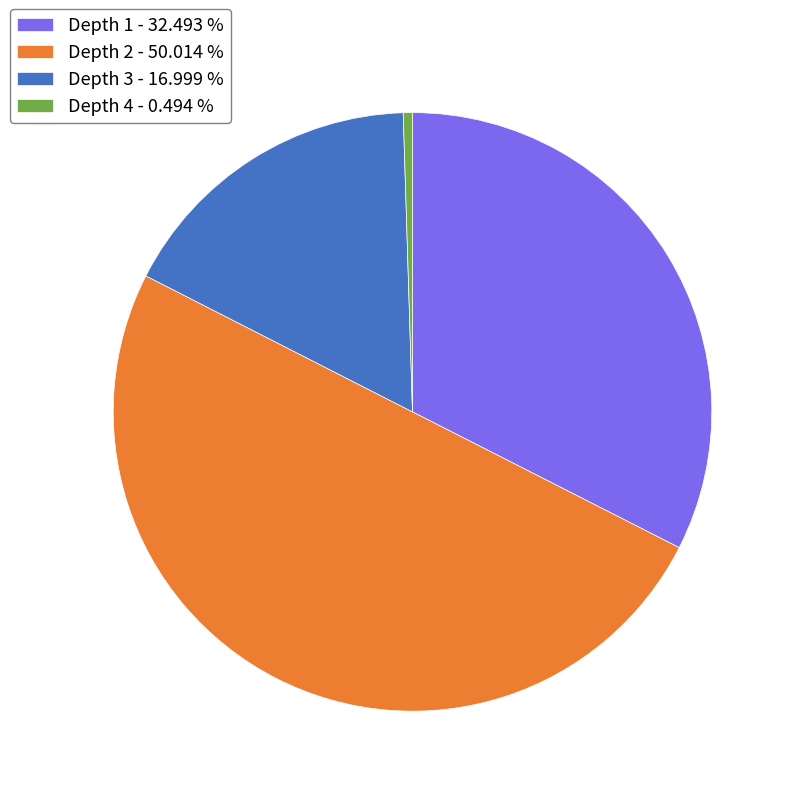

How many slices are in this pie chart?

4